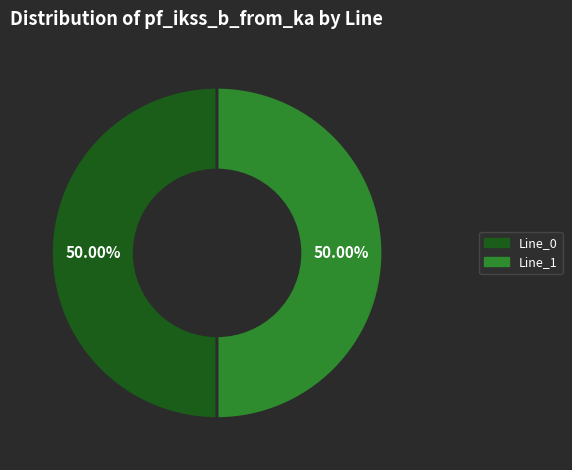

To the nearest percent, what is the difference between the largest and smallest slice percentages?

0%